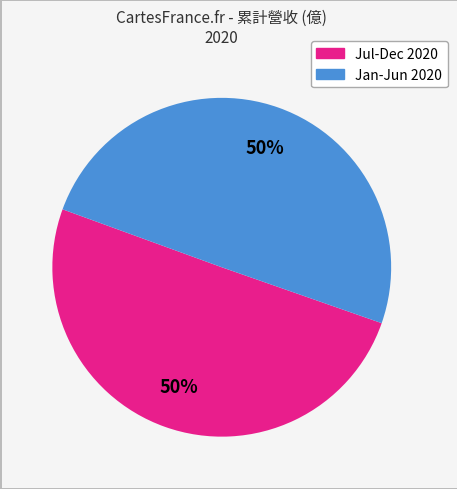

To the nearest percent, what is the average slice percentage?

50%